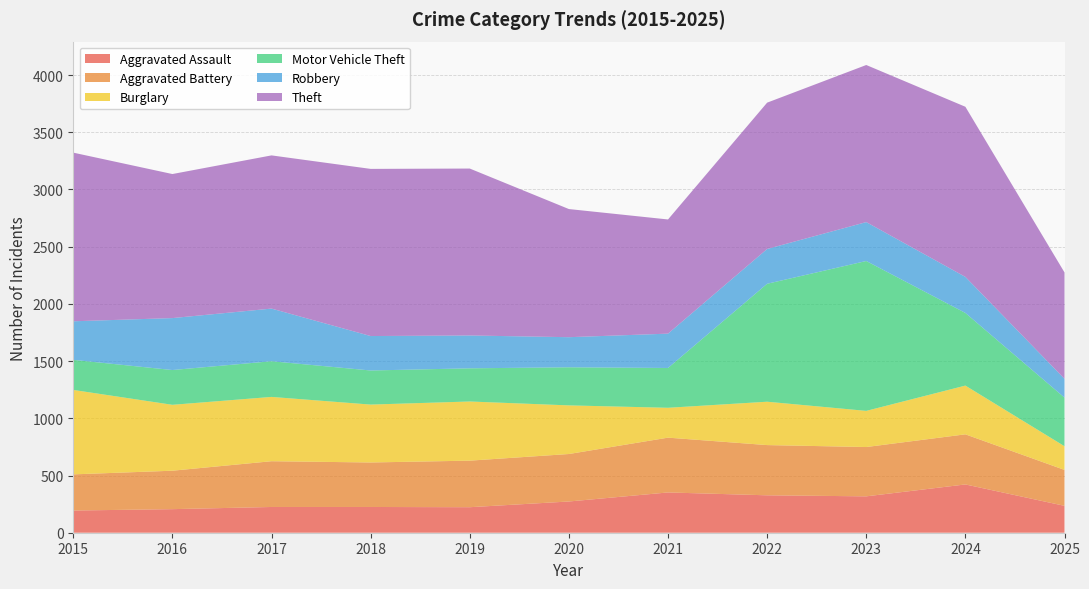

Reading left to right, what are all the values shown in this chart?

Aggravated Assault: 2015=194	2016=206	2017=225	2018=225	2019=223	2020=273	2021=352	2022=327	2023=318	2024=422	2025=235
Aggravated Battery: 2015=316	2016=336	2017=400	2018=389	2019=407	2020=415	2021=479	2022=439	2023=431	2024=438	2025=314
Burglary: 2015=738	2016=576	2017=562	2018=506	2019=517	2020=425	2021=261	2022=379	2023=316	2024=426	2025=207
Motor Vehicle Theft: 2015=263	2016=304	2017=312	2018=298	2019=290	2020=333	2021=348	2022=1031	2023=1310	2024=635	2025=425
Robbery: 2015=337	2016=454	2017=460	2018=301	2019=287	2020=263	2021=300	2022=304	2023=340	2024=315	2025=164
Theft: 2015=1474	2016=1259	2017=1339	2018=1461	2019=1459	2020=1120	2021=998	2022=1279	2023=1373	2024=1487	2025=930